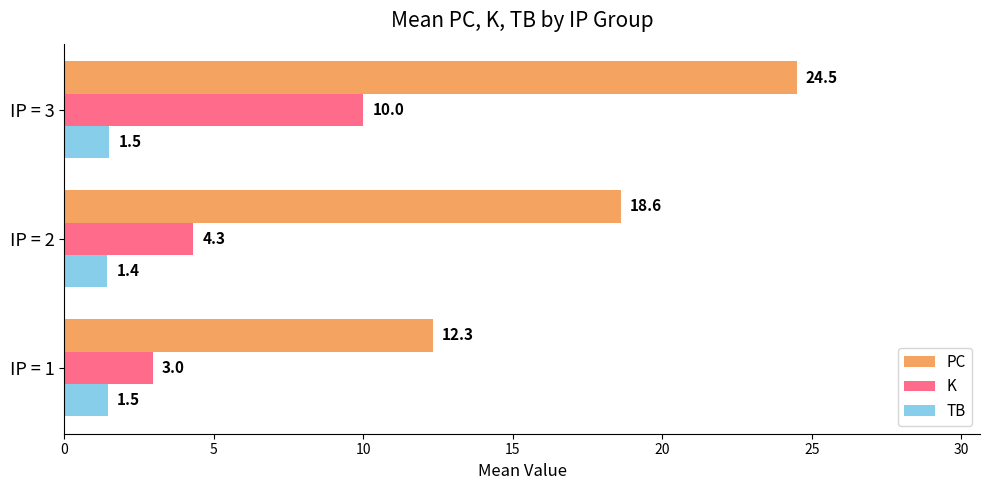

What is the total value across all series at IP = 3?

36.0